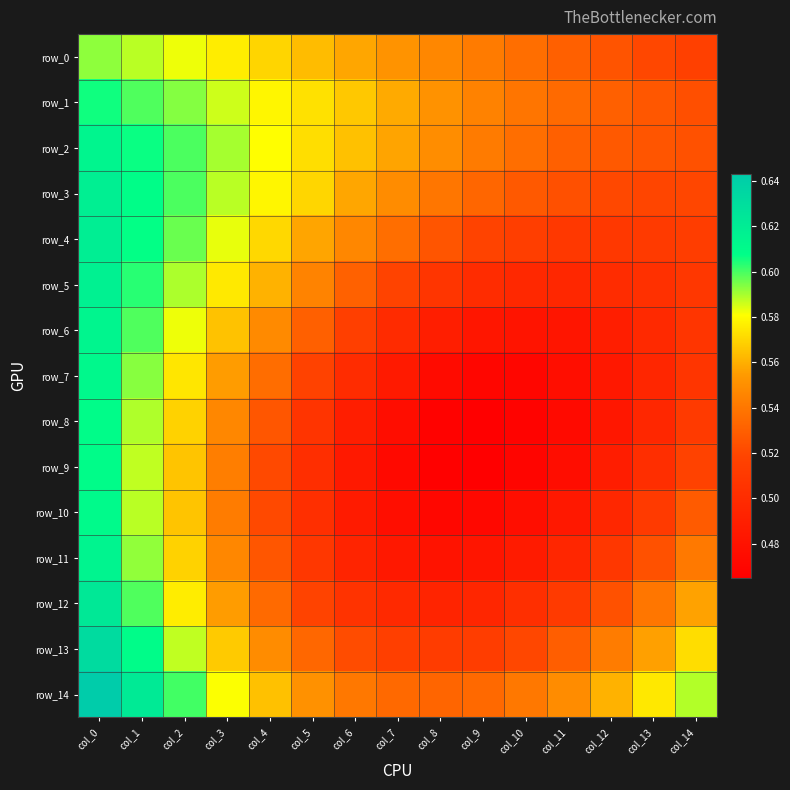

Reading left to right, extract all data points from this chart.

row_0: 0.6	0.6	0.6	0.6	0.6	0.6	0.6	0.6	0.5	0.5	0.5	0.5	0.5	0.5	0.5
row_1: 0.6	0.6	0.6	0.6	0.6	0.6	0.6	0.6	0.6	0.5	0.5	0.5	0.5	0.5	0.5
row_2: 0.6	0.6	0.6	0.6	0.6	0.6	0.6	0.6	0.5	0.5	0.5	0.5	0.5	0.5	0.5
row_3: 0.6	0.6	0.6	0.6	0.6	0.6	0.6	0.5	0.5	0.5	0.5	0.5	0.5	0.5	0.5
row_4: 0.6	0.6	0.6	0.6	0.6	0.6	0.5	0.5	0.5	0.5	0.5	0.5	0.5	0.5	0.5
row_5: 0.6	0.6	0.6	0.6	0.6	0.5	0.5	0.5	0.5	0.5	0.5	0.5	0.5	0.5	0.5
row_6: 0.6	0.6	0.6	0.6	0.5	0.5	0.5	0.5	0.5	0.5	0.5	0.5	0.5	0.5	0.5
row_7: 0.6	0.6	0.6	0.6	0.5	0.5	0.5	0.5	0.5	0.5	0.5	0.5	0.5	0.5	0.5
row_8: 0.6	0.6	0.6	0.5	0.5	0.5	0.5	0.5	0.5	0.5	0.5	0.5	0.5	0.5	0.5
row_9: 0.6	0.6	0.6	0.5	0.5	0.5	0.5	0.5	0.5	0.5	0.5	0.5	0.5	0.5	0.5
row_10: 0.6	0.6	0.6	0.5	0.5	0.5	0.5	0.5	0.5	0.5	0.5	0.5	0.5	0.5	0.5
row_11: 0.6	0.6	0.6	0.5	0.5	0.5	0.5	0.5	0.5	0.5	0.5	0.5	0.5	0.5	0.5
row_12: 0.6	0.6	0.6	0.6	0.5	0.5	0.5	0.5	0.5	0.5	0.5	0.5	0.5	0.5	0.6
row_13: 0.6	0.6	0.6	0.6	0.5	0.5	0.5	0.5	0.5	0.5	0.5	0.5	0.5	0.6	0.6
row_14: 0.6	0.6	0.6	0.6	0.6	0.6	0.5	0.5	0.5	0.5	0.5	0.5	0.6	0.6	0.6